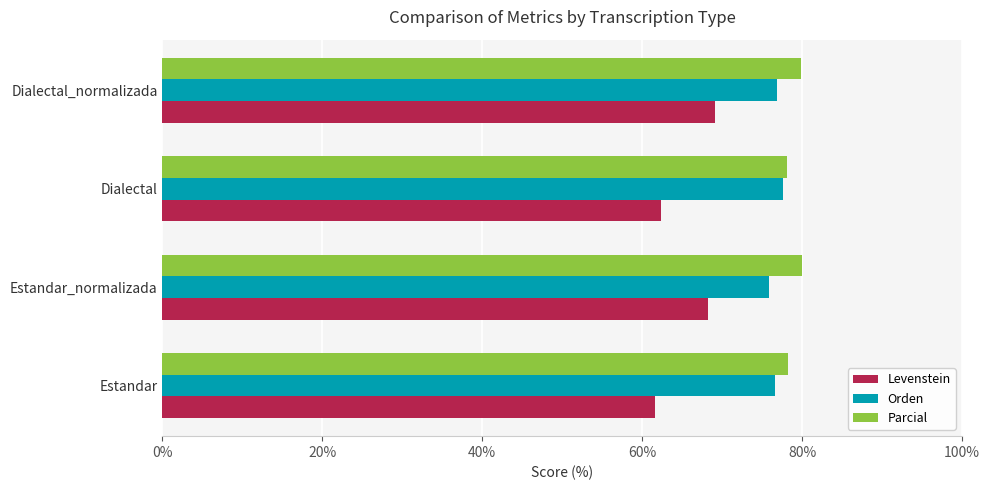

The Levenstein series shows 88.6 at Estandar. True or false?

False